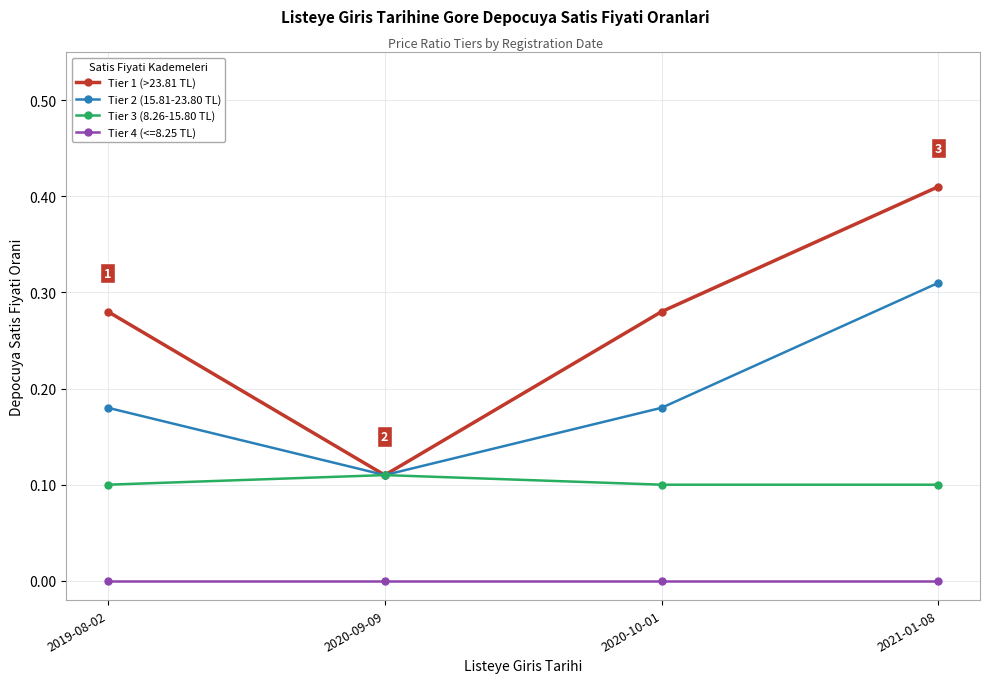

Which category has the highest value in the Tier 1 (>23.81 TL) series?

2021-01-08